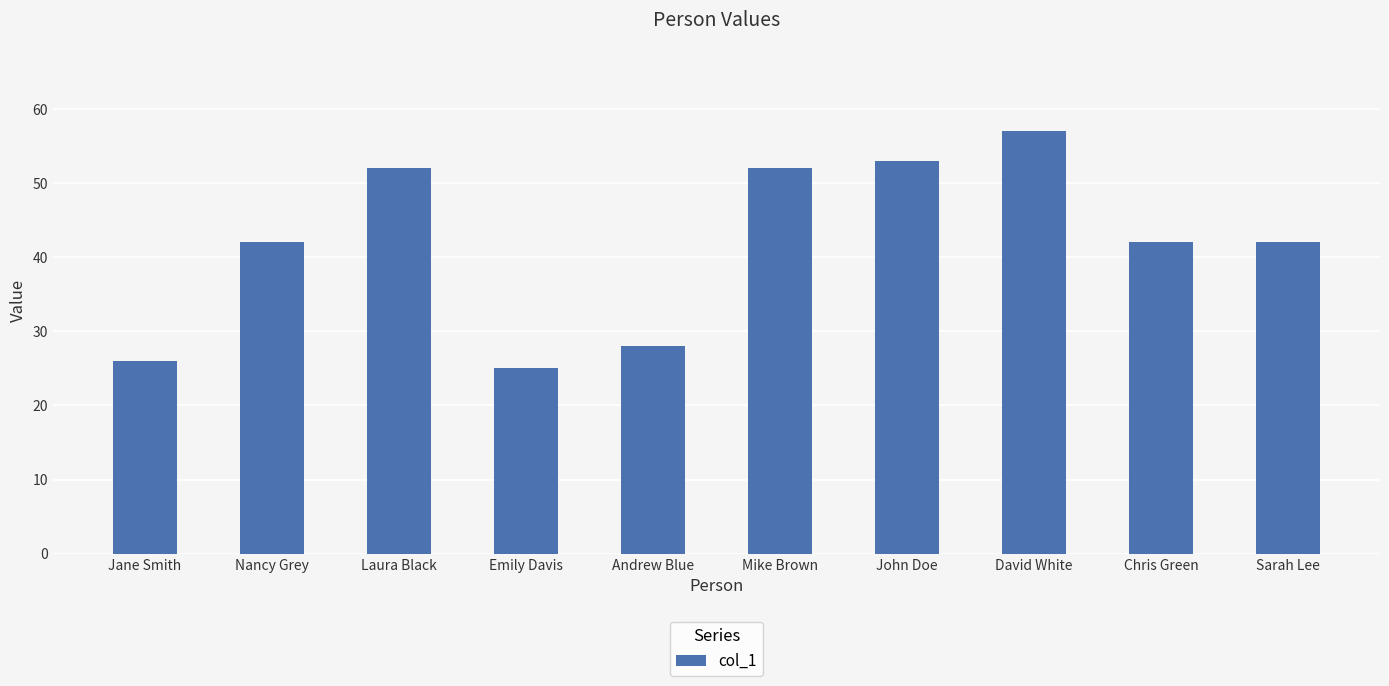

What is the approximate value at Andrew Blue, to the nearest 5?

30